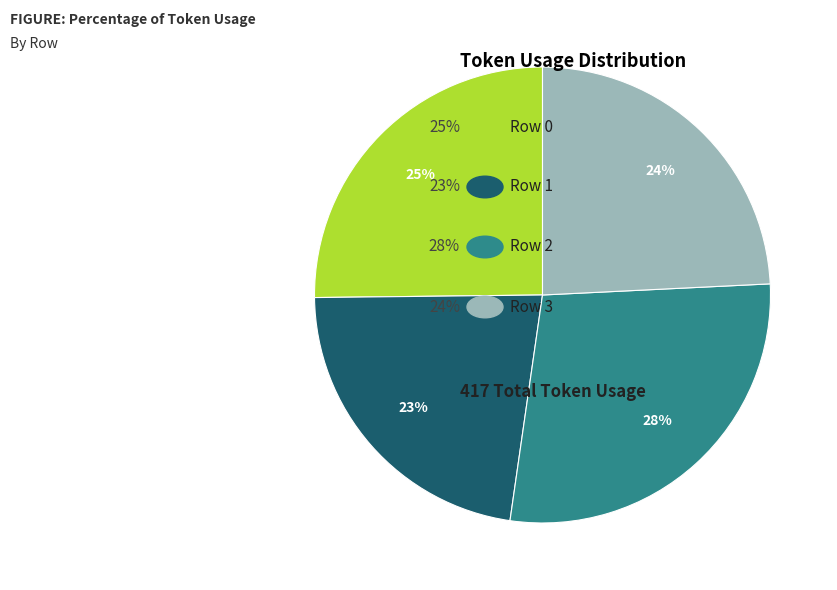

To the nearest percent, what is the average slice percentage?

25%